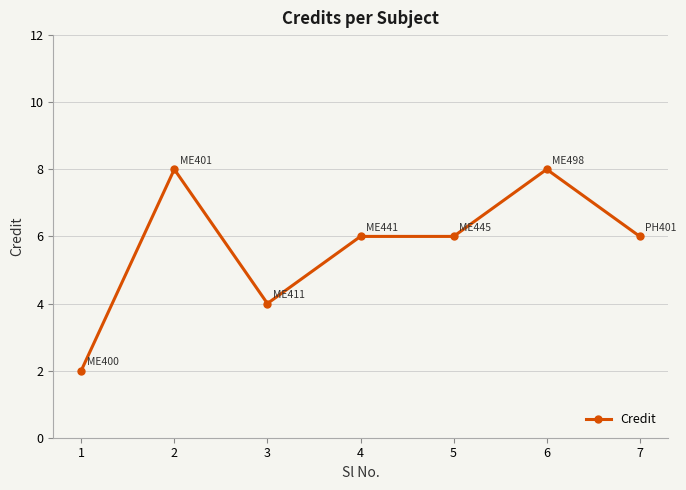

True or false: there are more than 0 points higher than both neighbors.

True